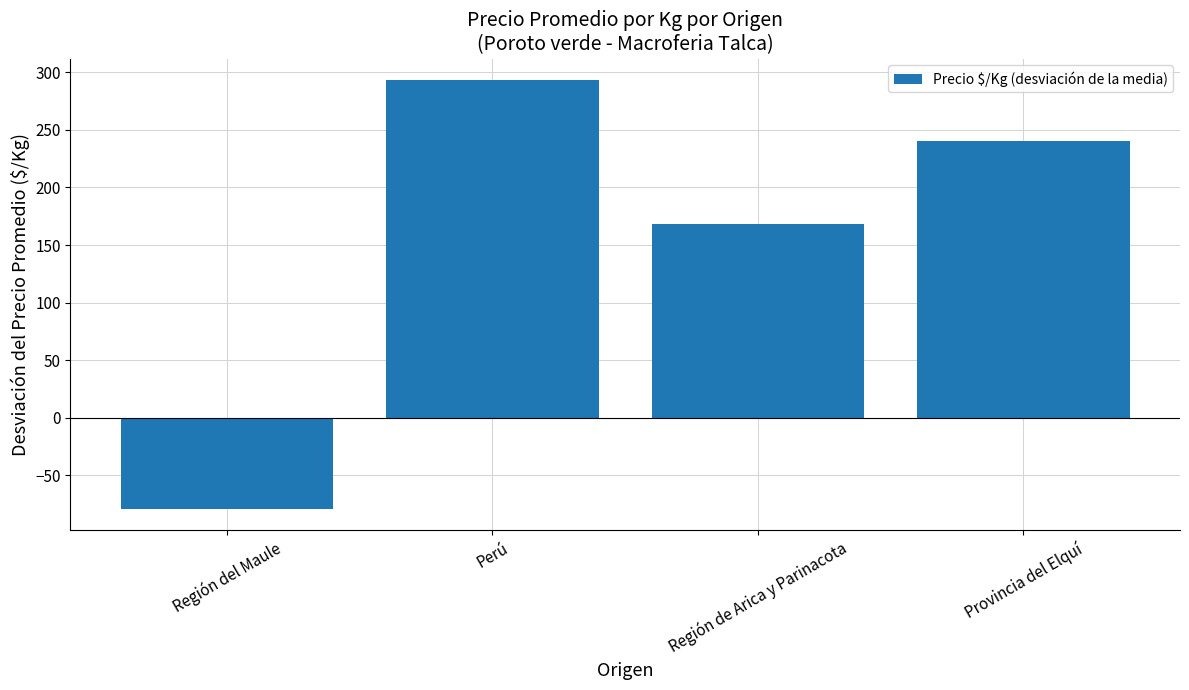

Reading left to right, what are all the values shown in this chart?

Región del Maule=-78.8	Perú=293.3	Región de Arica y Parinacota=168.0	Provincia del Elquí=240.0